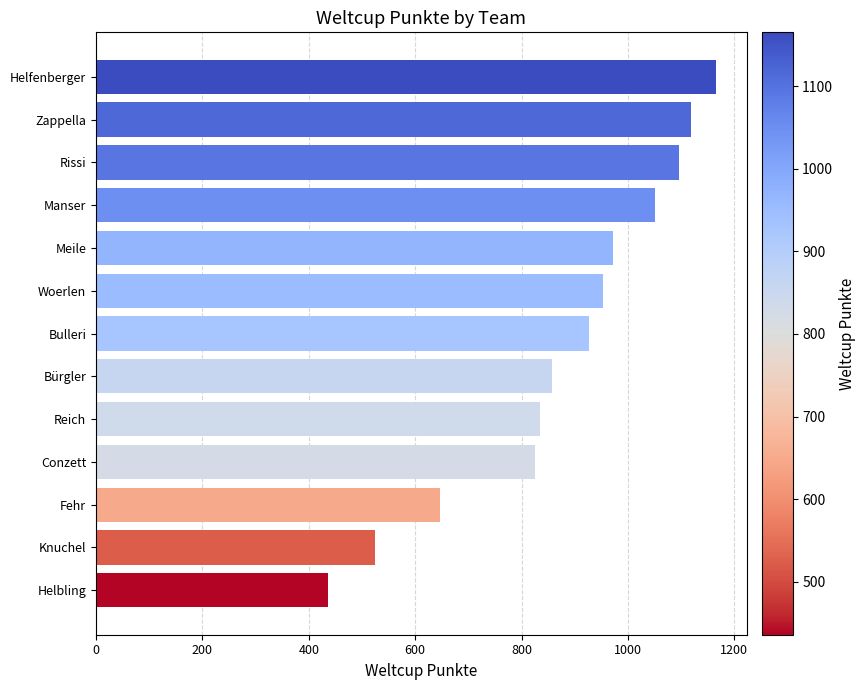

What is the approximate value at Helfenberger?

1165